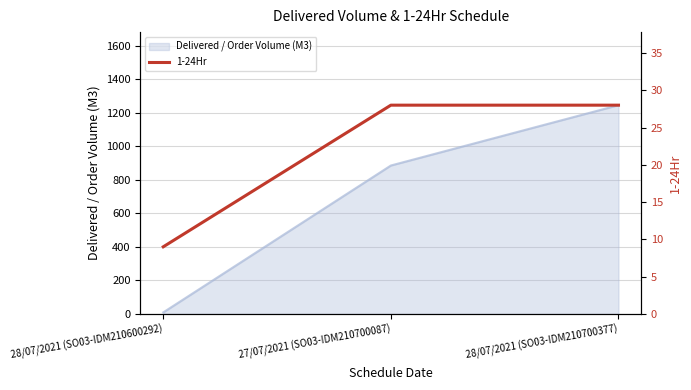

How many lines are shown in the chart?

1